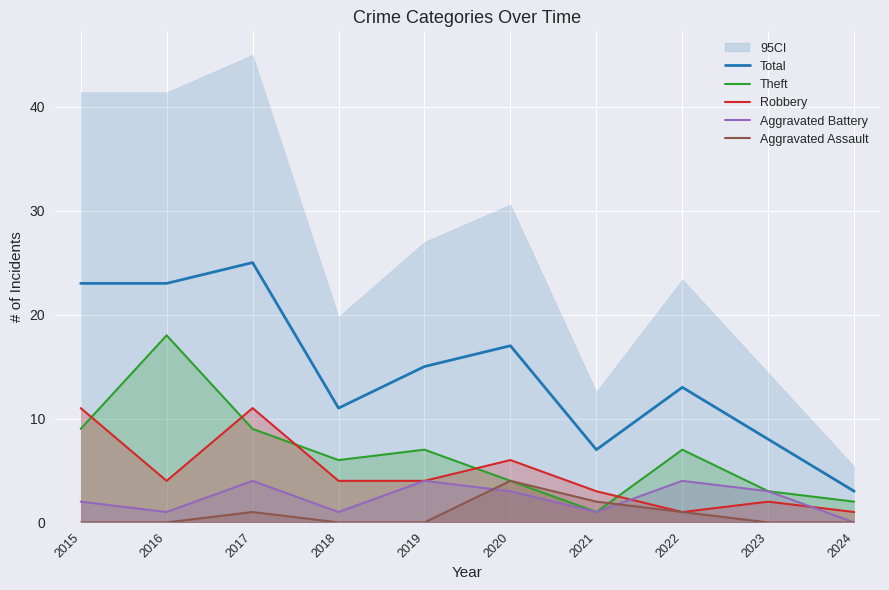

The value of Aggravated Assault at 2016 is 0. True or false?

True